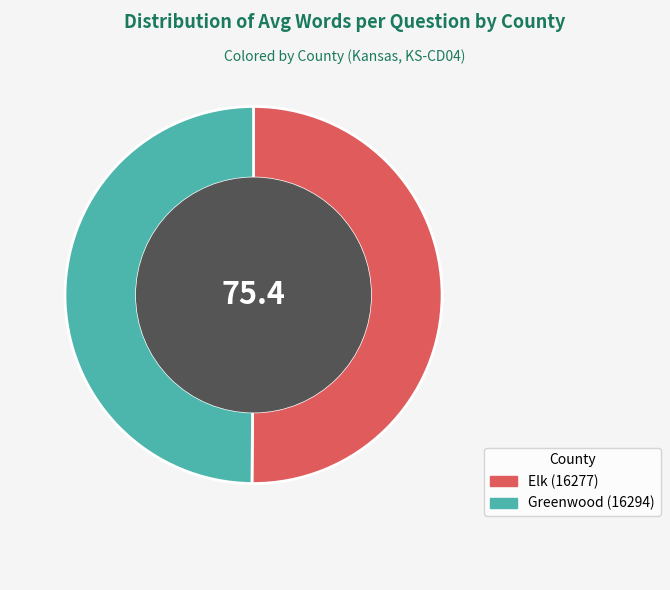

Combined, do Greenwood (16294) and Elk (16277) account for over 50%?

Yes